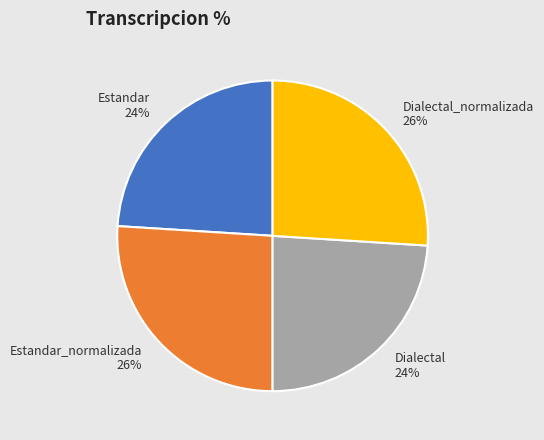

Count the number of slices in the pie.

4